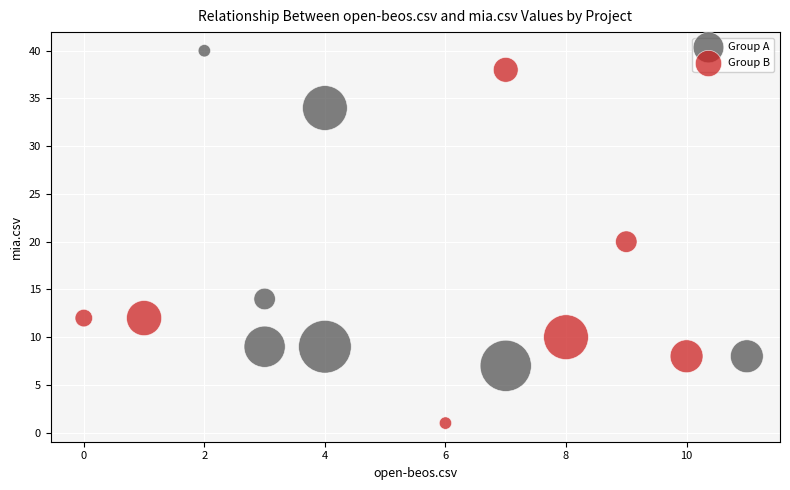

Which series contains the highest Y value?

Group A